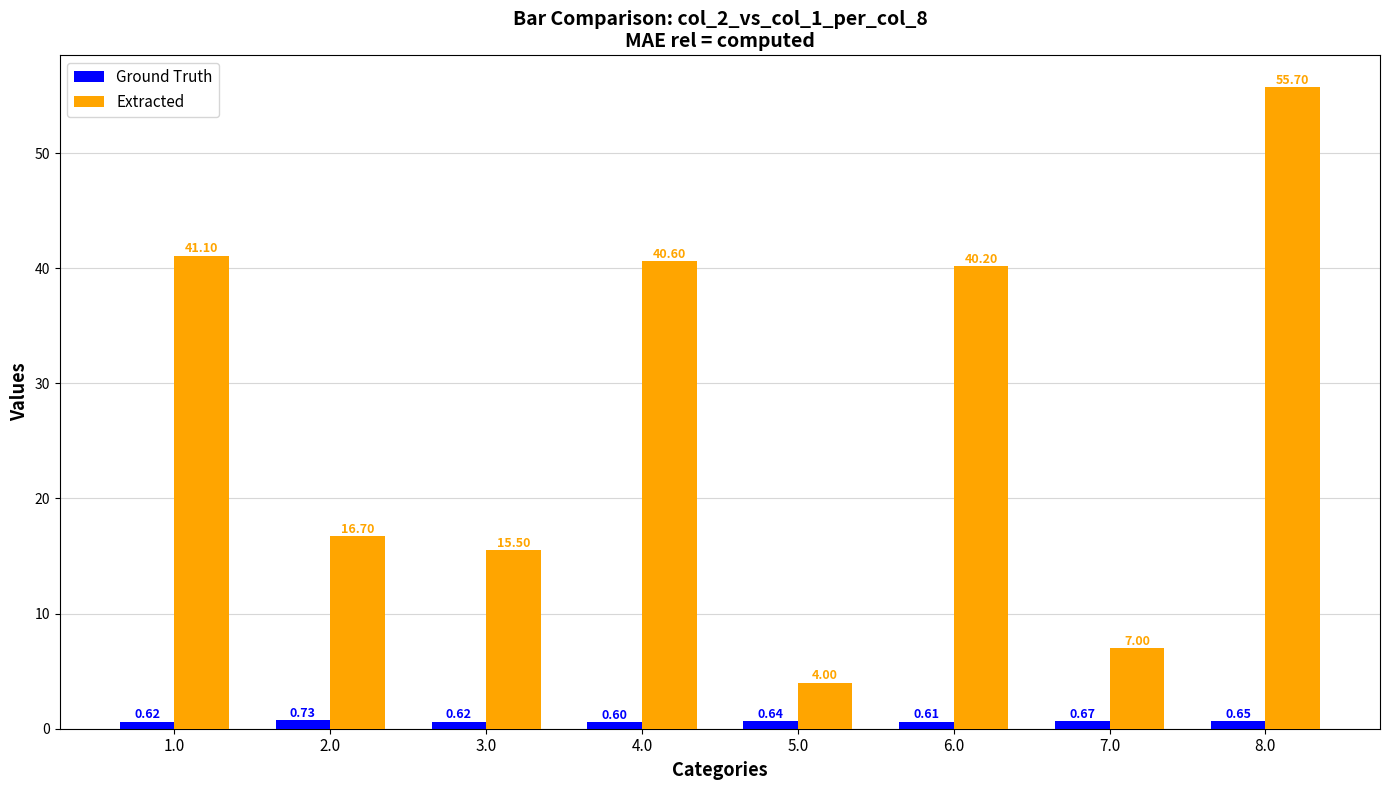

How many data points in Extracted are above 40?

4